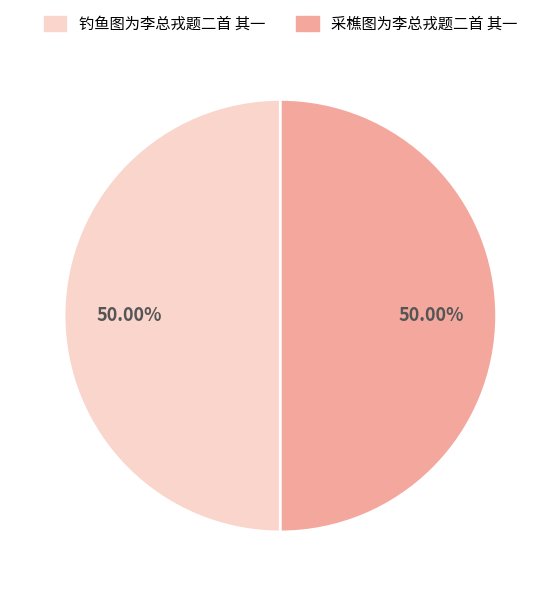

Combined, do 采樵图为李总戎题二首 其一 and 钓鱼图为李总戎题二首 其一 account for over 50%?

Yes